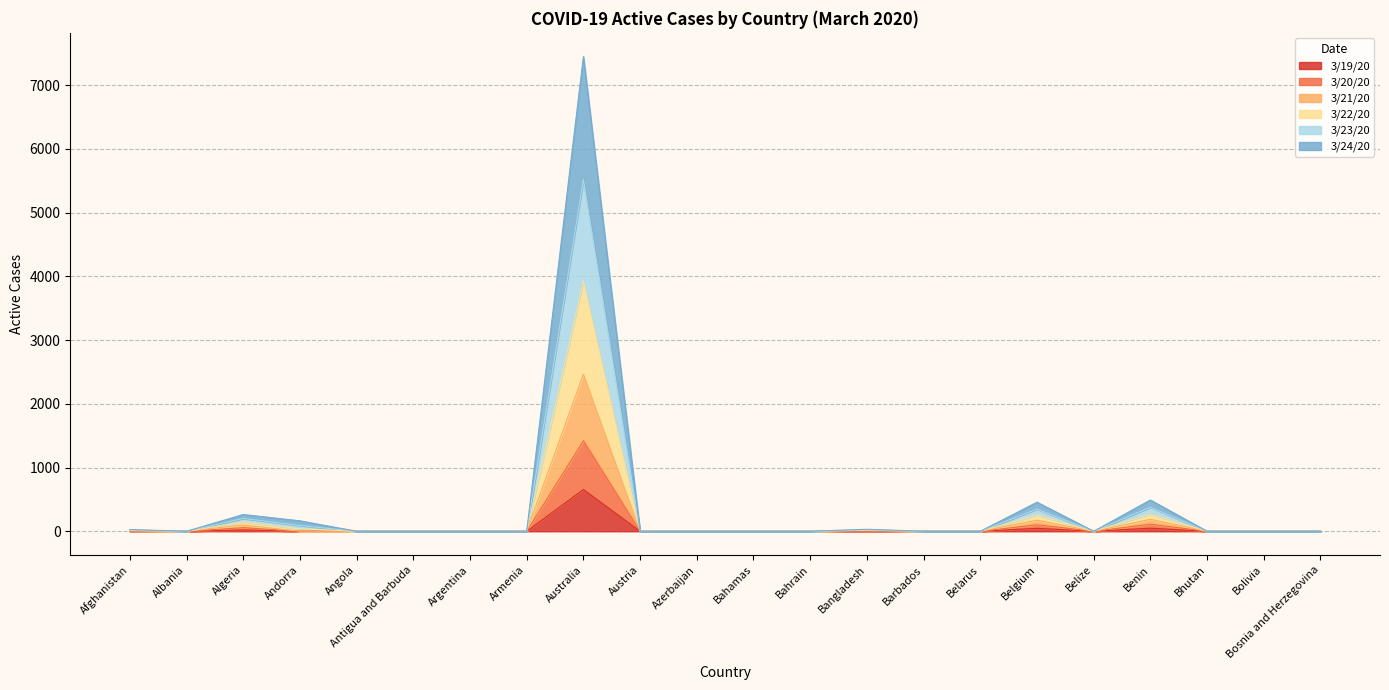

The value of 3/19/20 at Angola is 0. True or false?

True